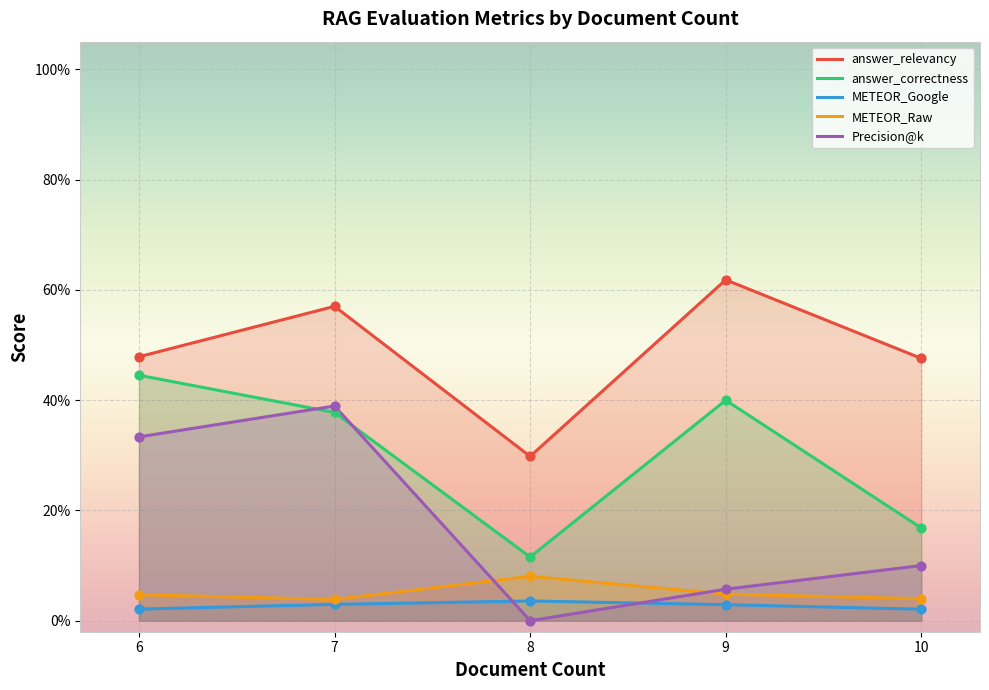

At how many categories does at least one series exceed 0?

5